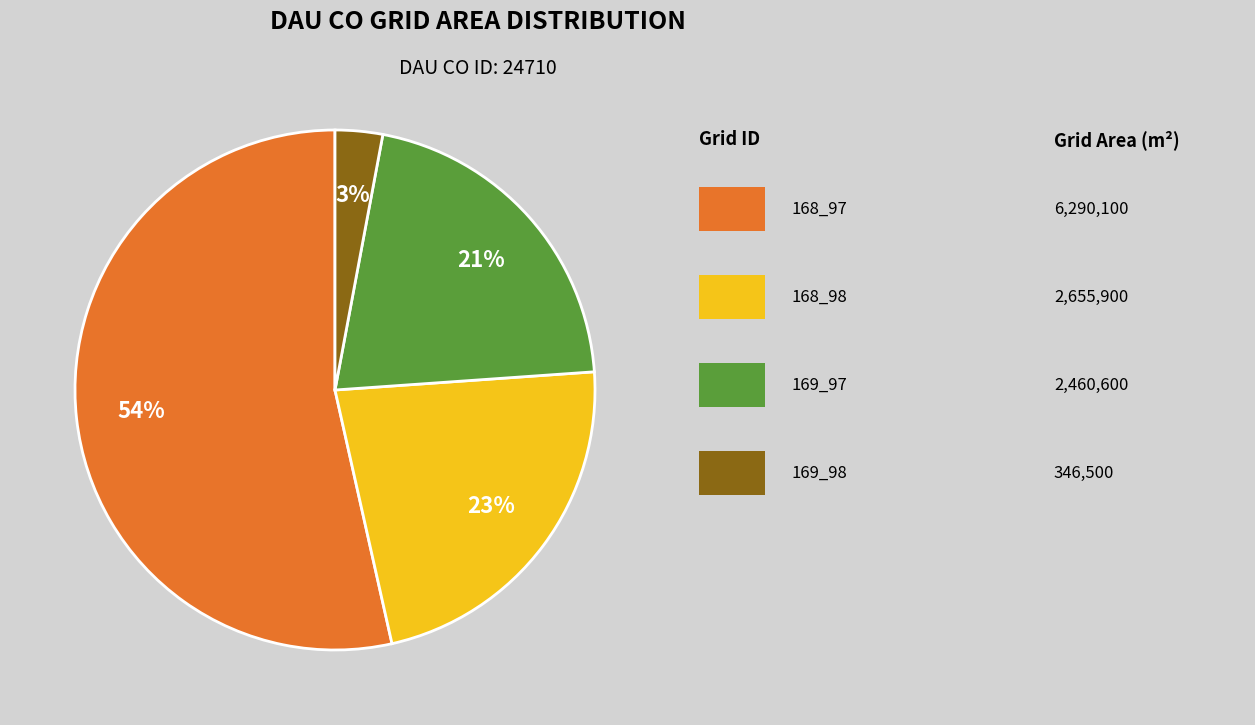

To the nearest percent, what is the average slice percentage?

25%